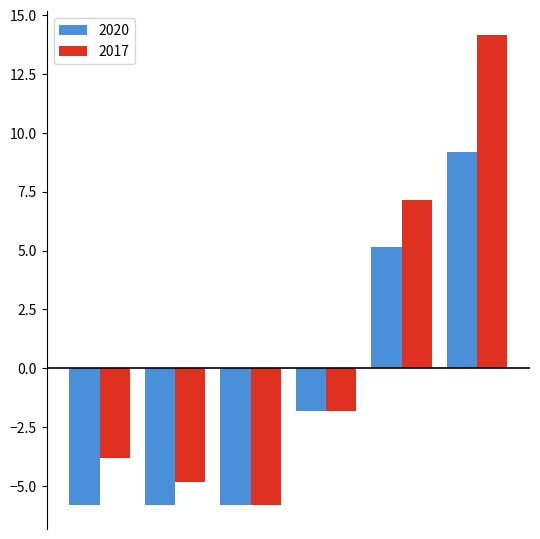

Which series has the largest total across all categories?

2017